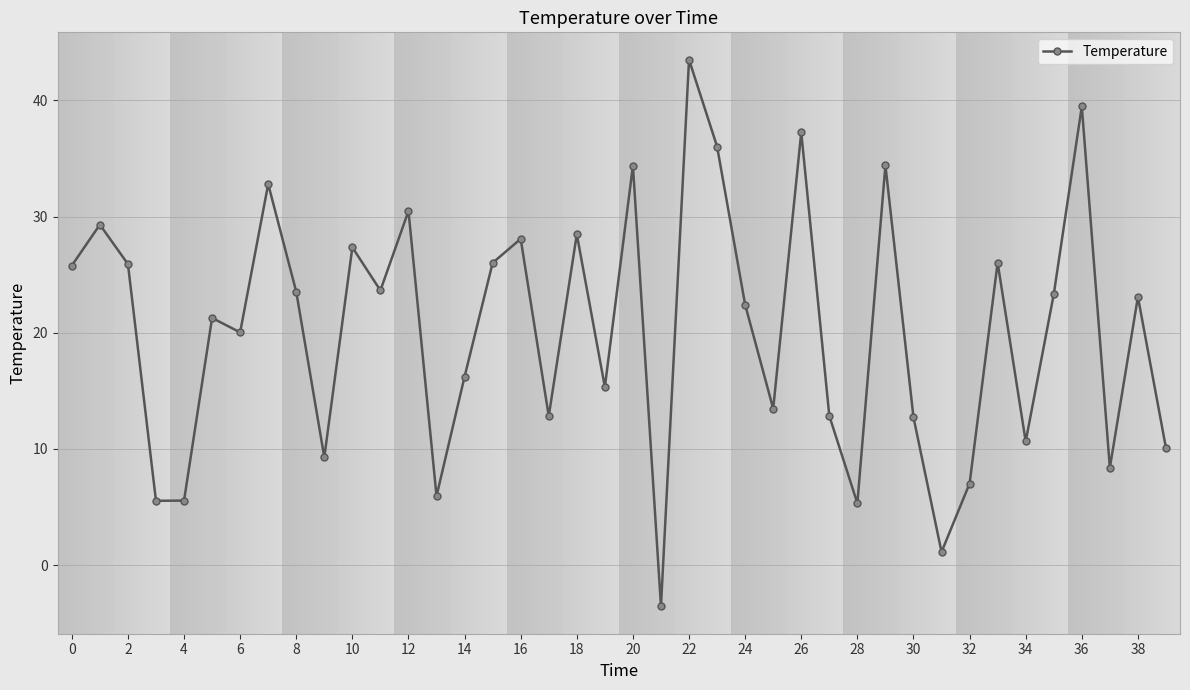

What is the maximum value shown in the chart?

43.5